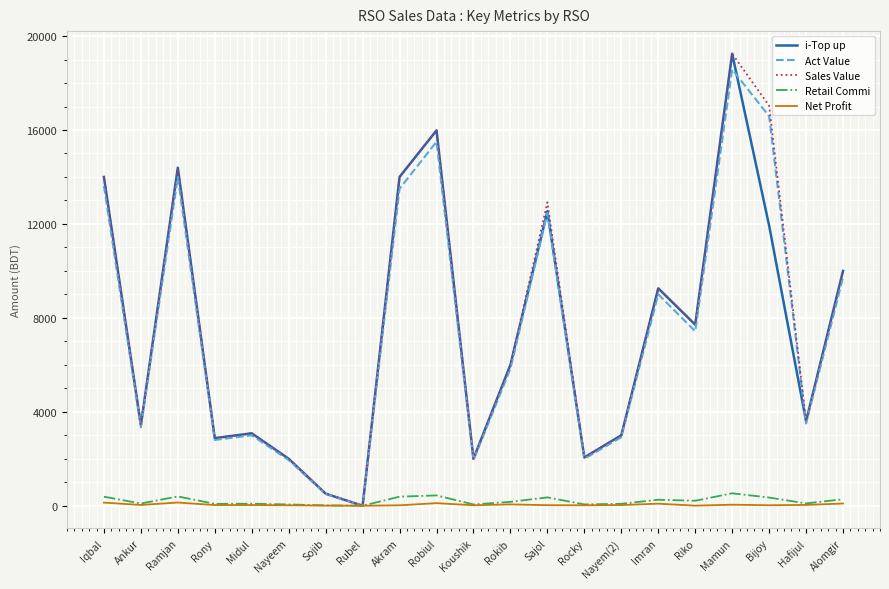

True or false: Net Profit has more than 0 points higher than both neighbors.

True